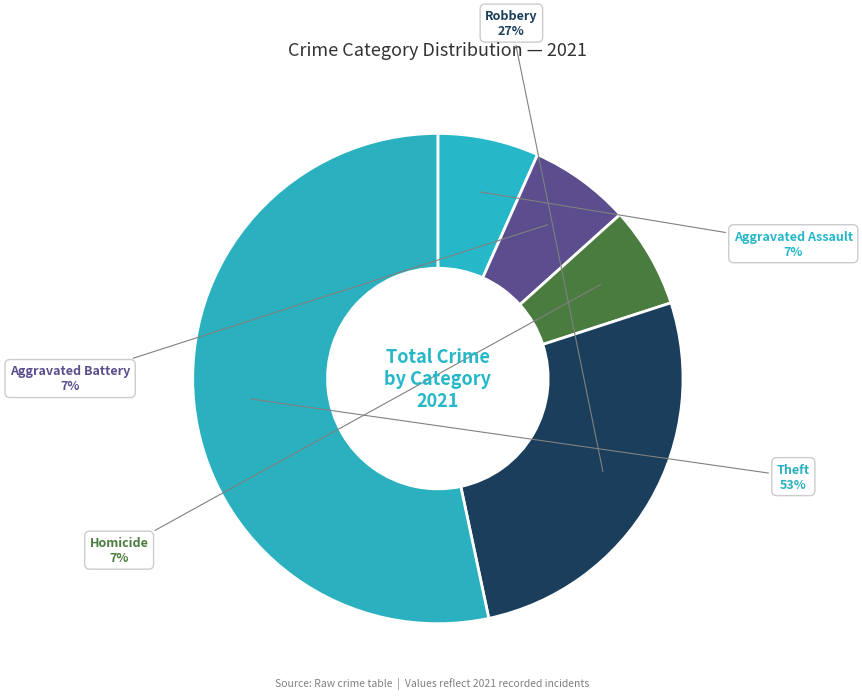

Do Theft and Homicide together represent more than half of the pie?

Yes